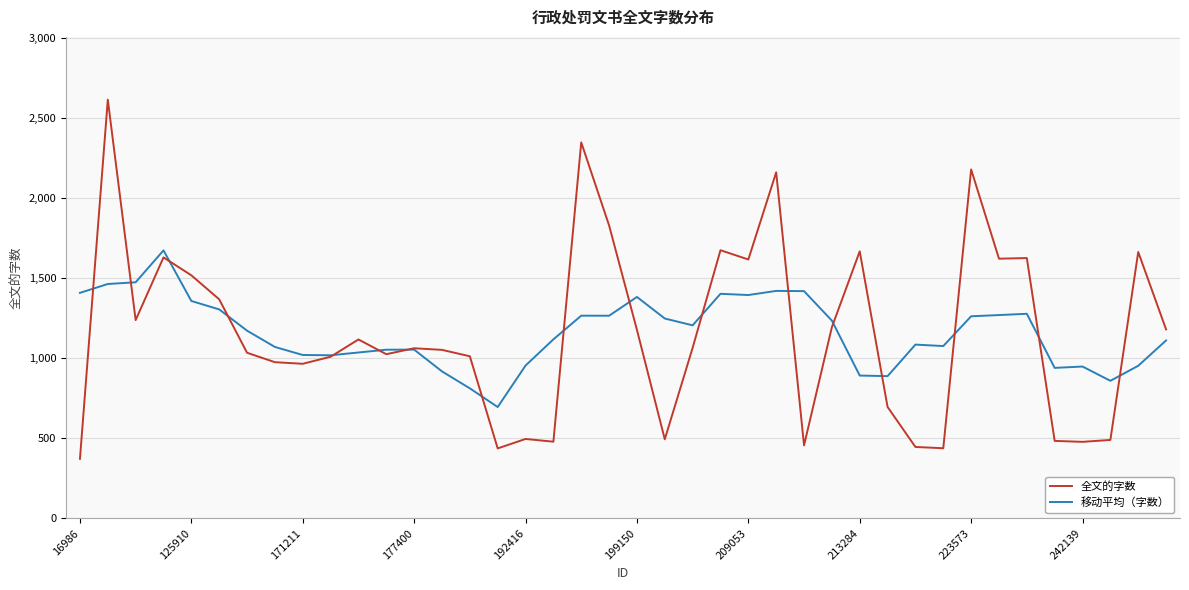

What is the minimum value for 移动平均（字数）?

695.6